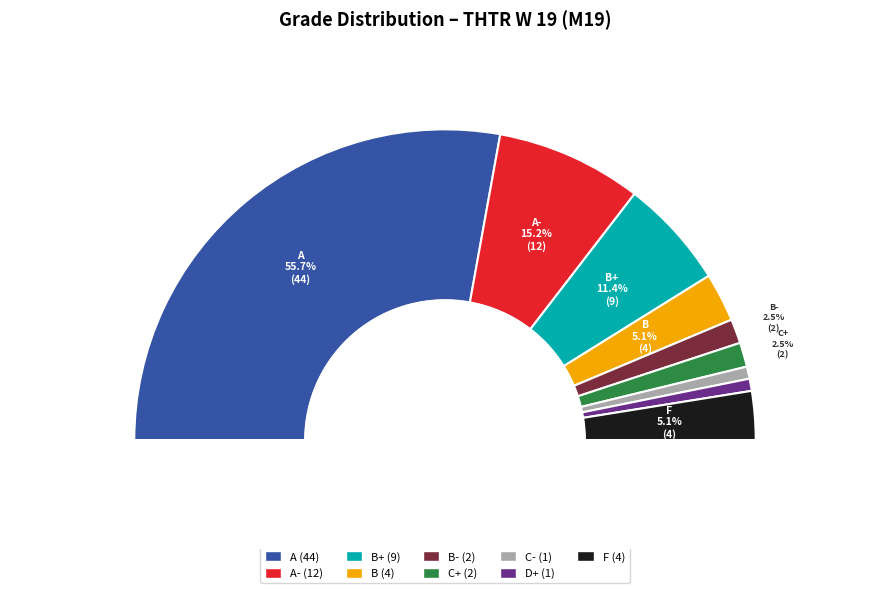

Approximately how many times larger is the value at C+ compared to C-?

2.0